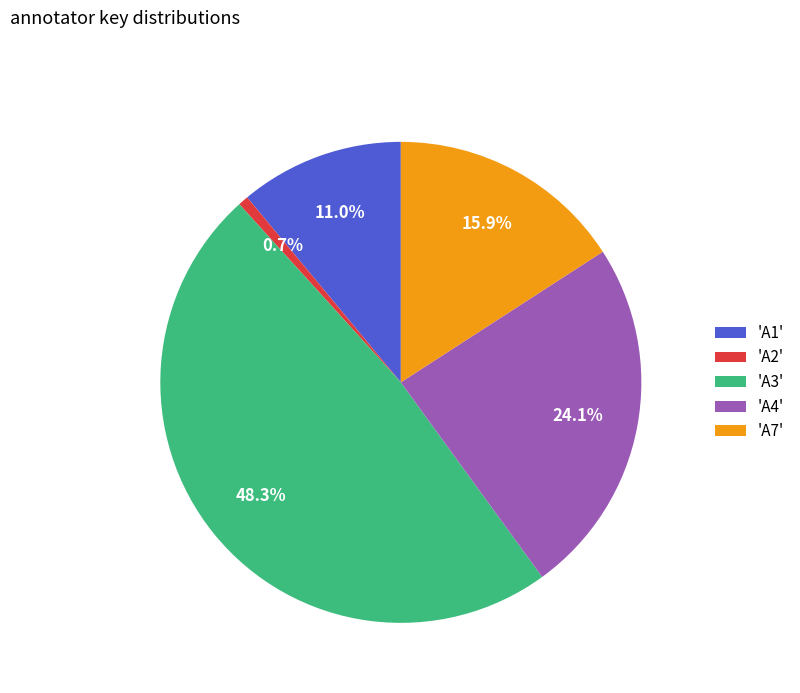

How many slices are in this pie chart?

5